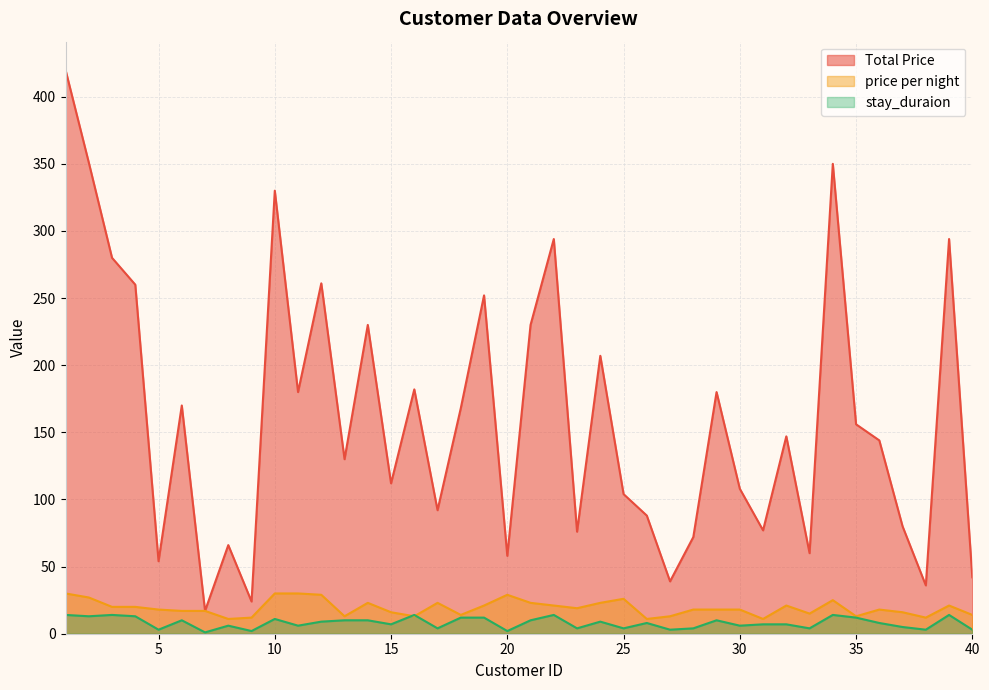

True or false: stay_duraion and Total Price cross at least once.

False